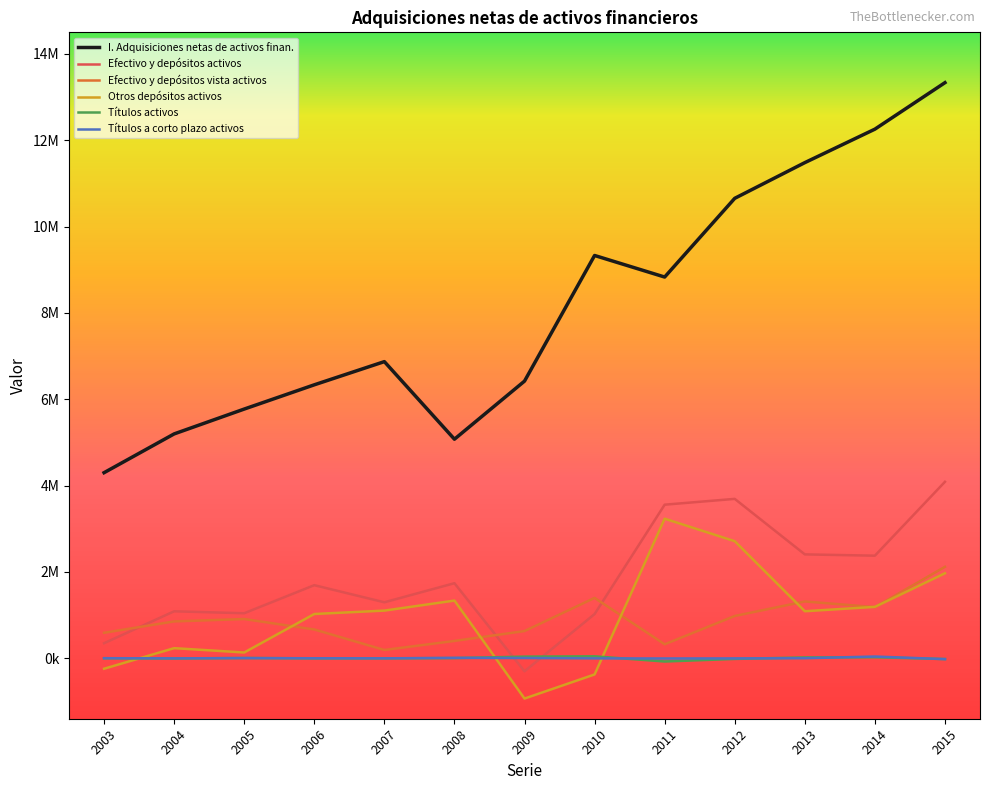

Is this an area chart (filled region under the line)?

No